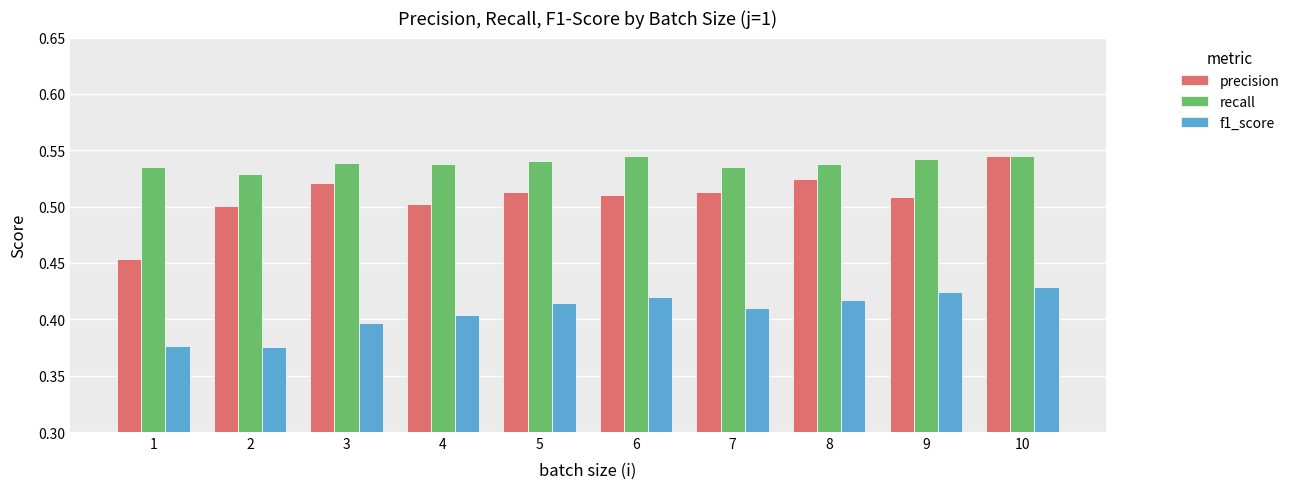

What is the sum of the recall values at 7 and 10?

1.1